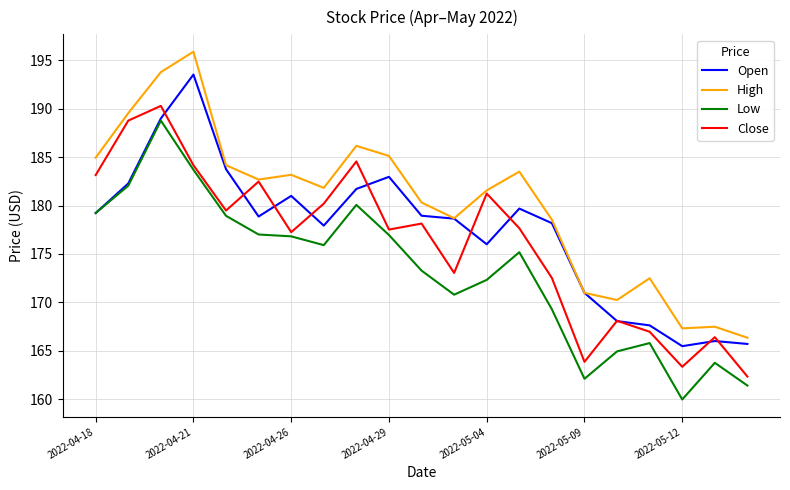

What is the difference between the maximum and minimum values in the Open series?

28.1